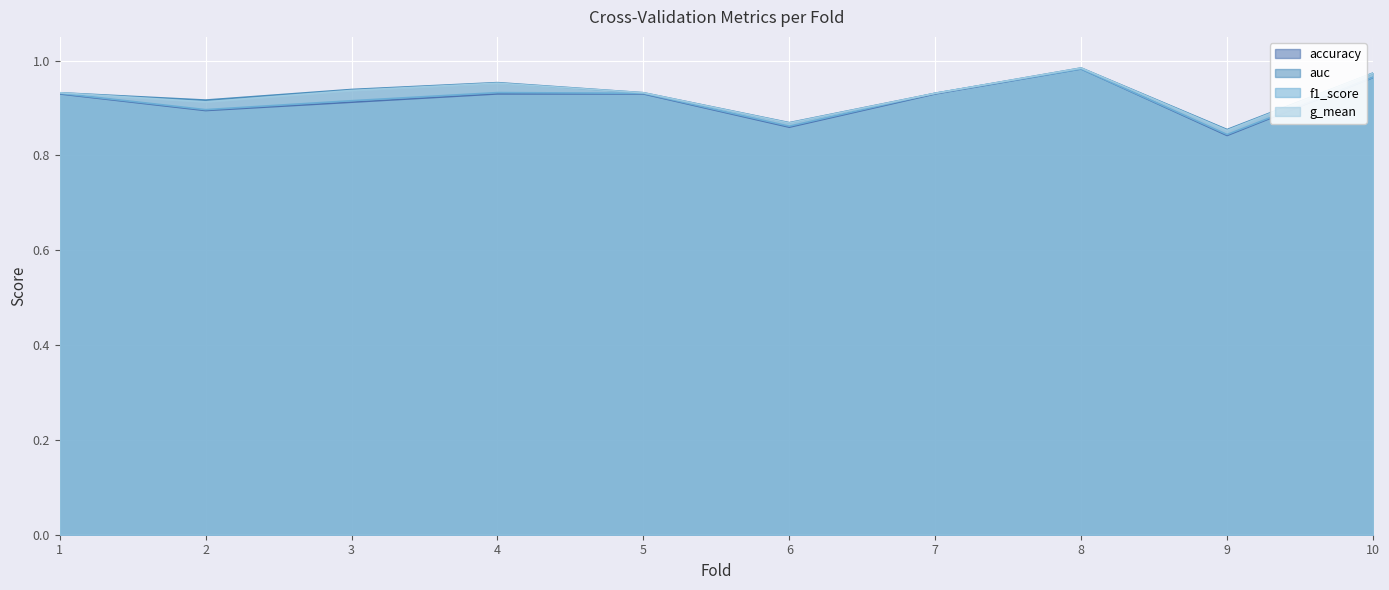

Is it true that f1_score equals 0.8 at 9?

True